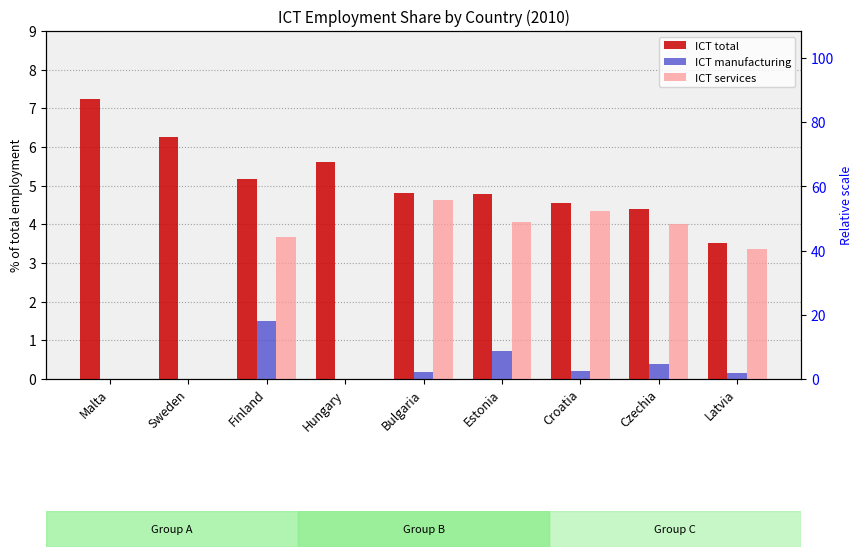

At how many categories does at least one series exceed 4?

8